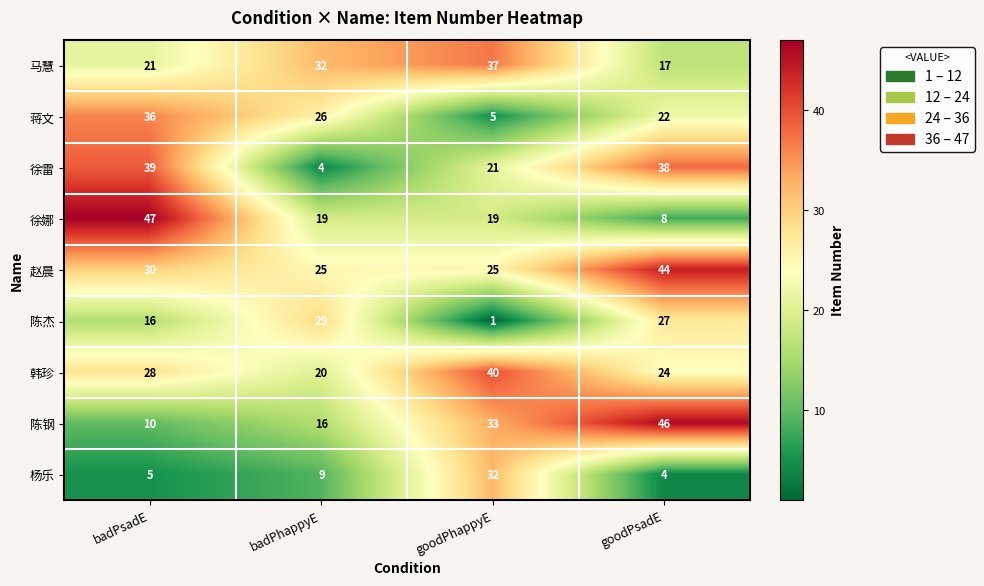

Rank the series by their maximum value, from highest to lowest.

徐娜, 陈钢, 赵晨, 韩珍, 徐雷, 马慧, 蒋文, 杨乐, 陈杰